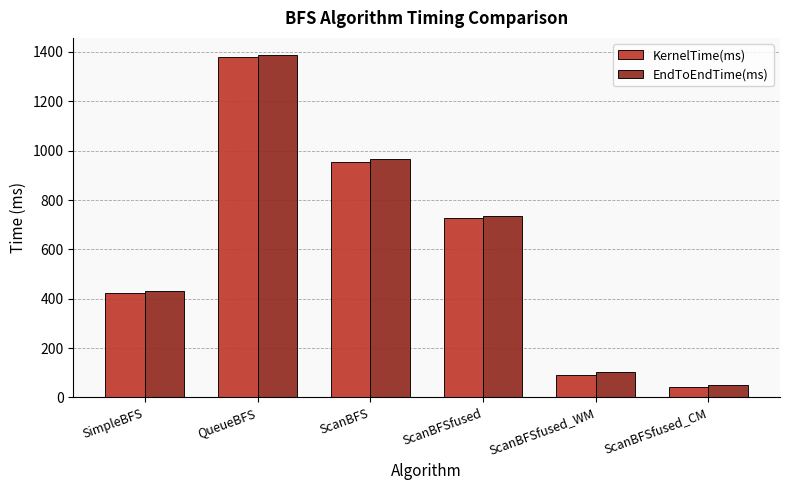

What is the value of the EndToEndTime(ms) bar at the 1st from the left?

430.8